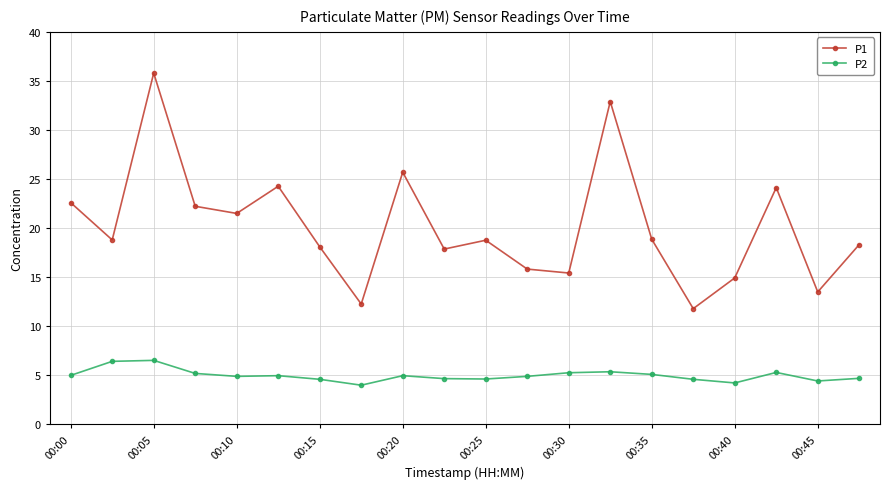

Which series has the largest range (max minus min)?

P1